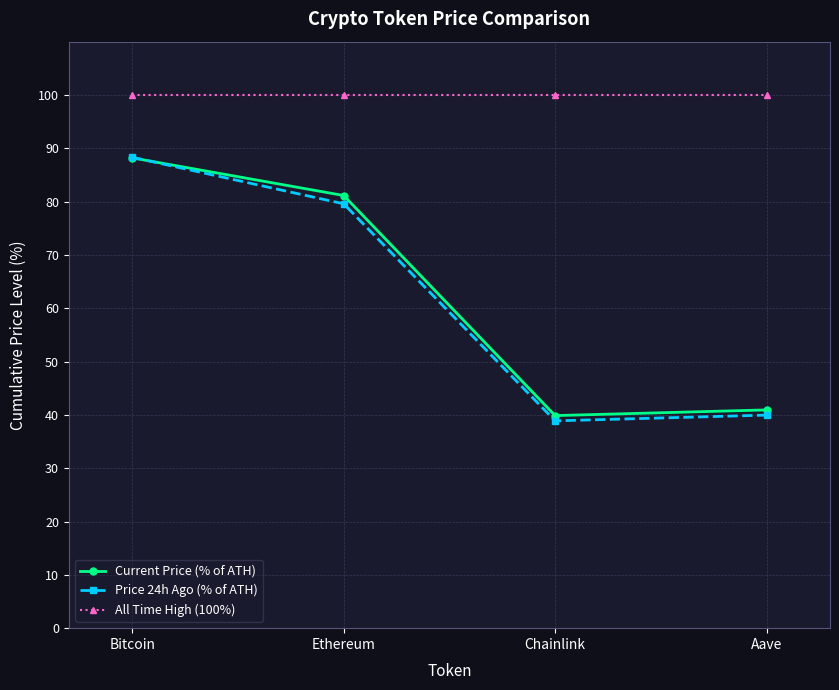

How many categories are shown in the chart?

4